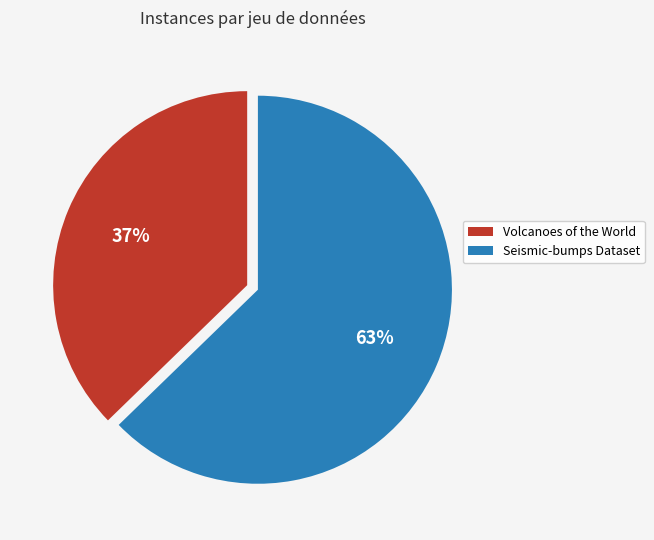

Which slice is the smallest?

Volcanoes of the World